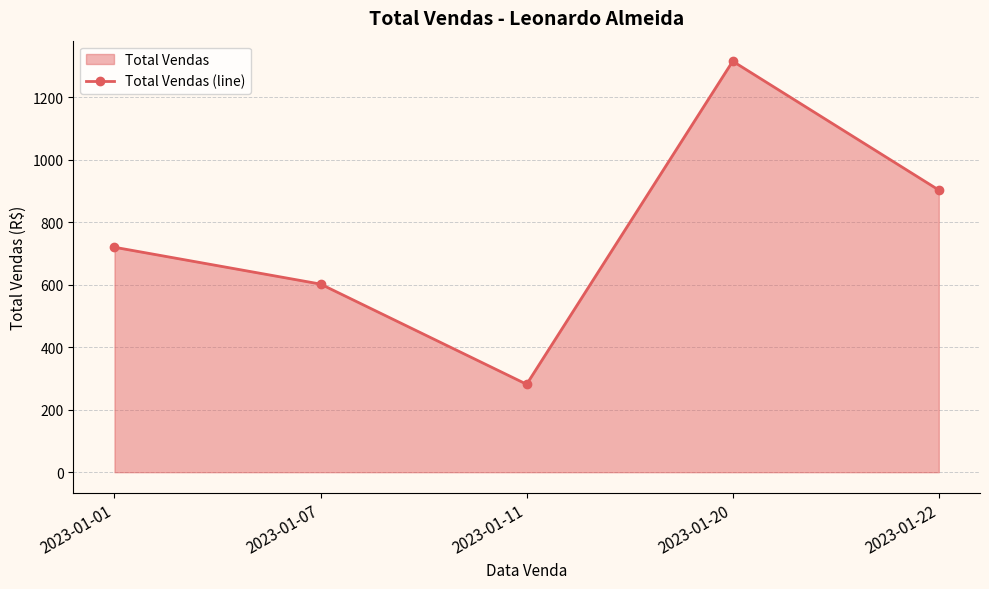

Approximately how many times larger is the value at 2023-01-07 compared to 2023-01-22?

0.7